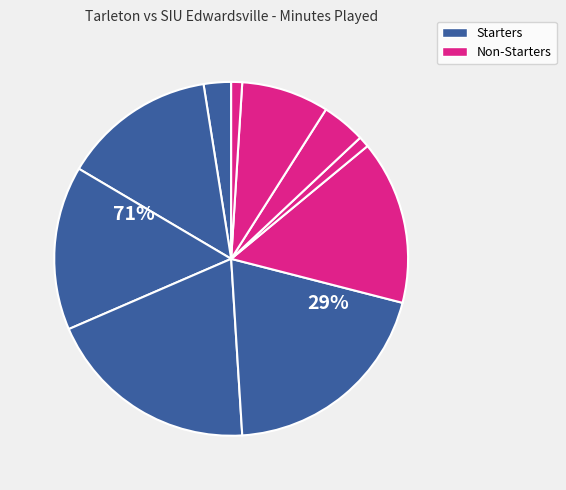

Is F. Hicks the majority of the pie?

No